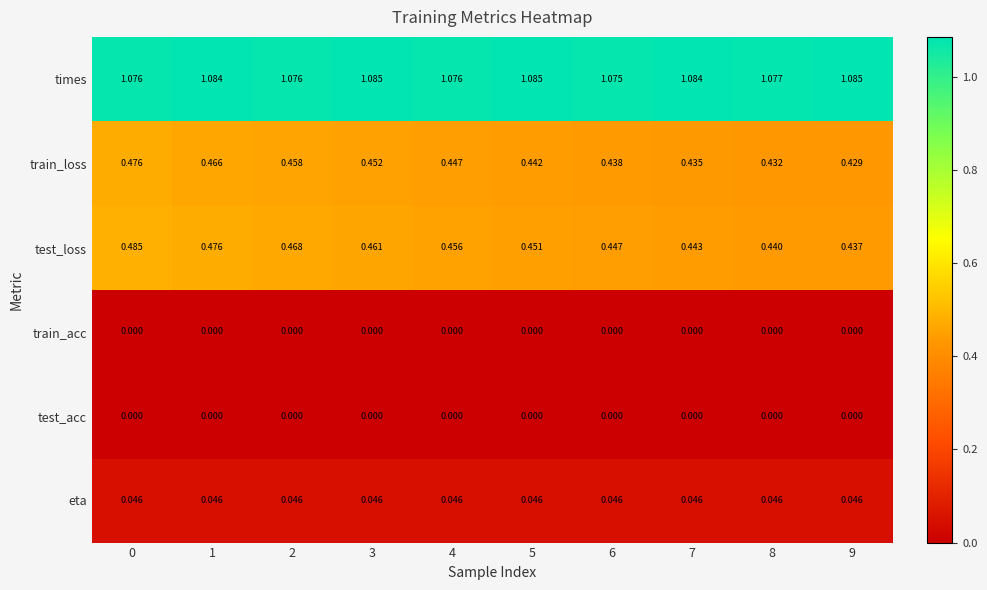

Which series has the widest spread of values?

test_loss